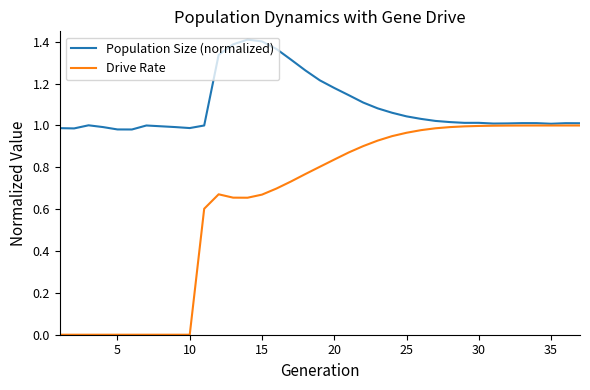

Rank the series by their average value, from highest to lowest.

Population Size (normalized), Drive Rate